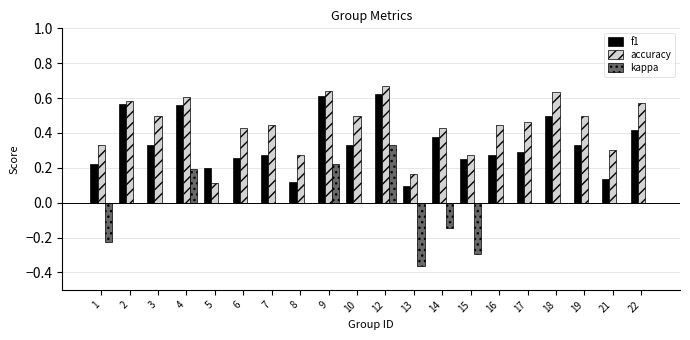

The value of f1 at 15 is 0.2. True or false?

True